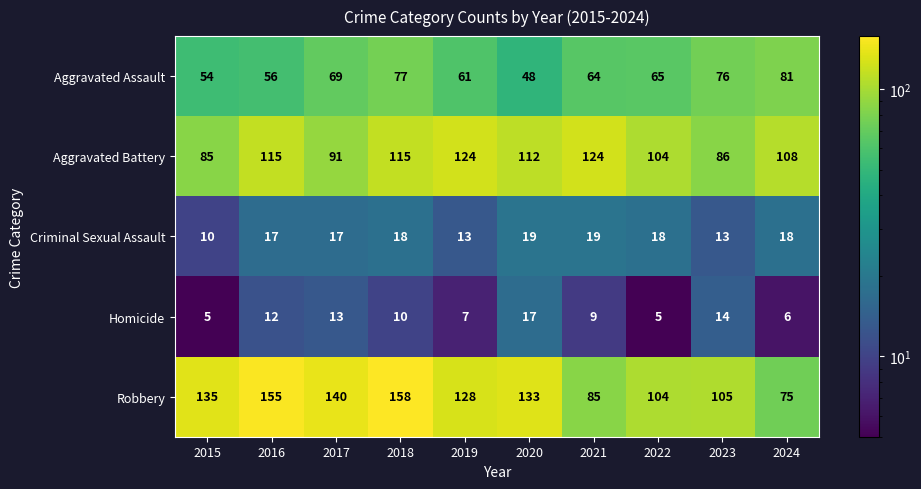

Which category has the lowest value in the Aggravated Assault series?

2020